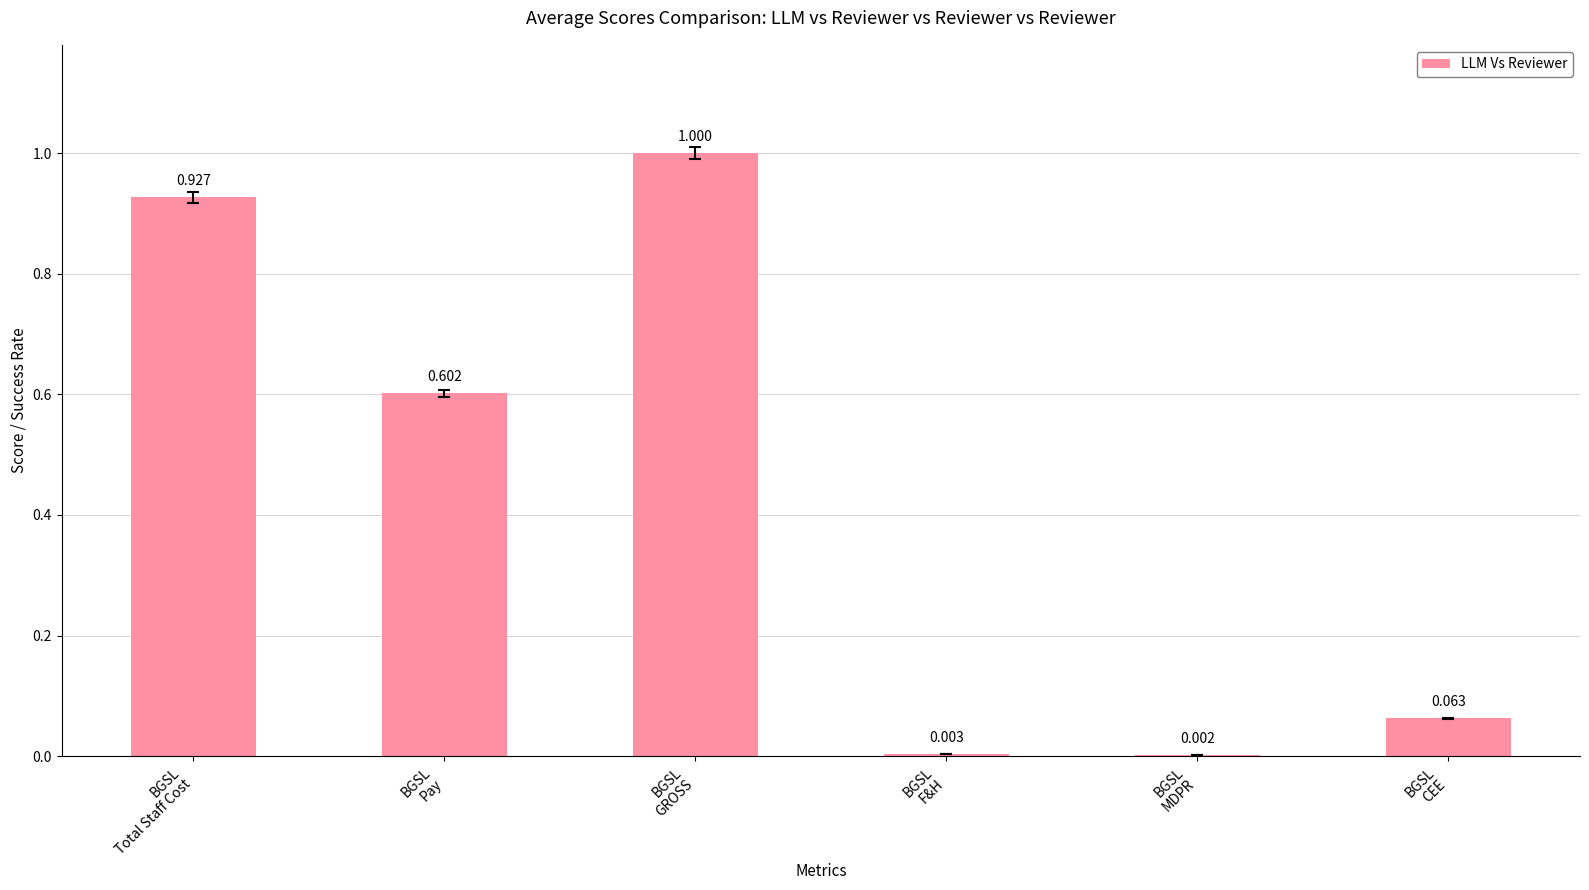

Count the number of categories in the chart.

6